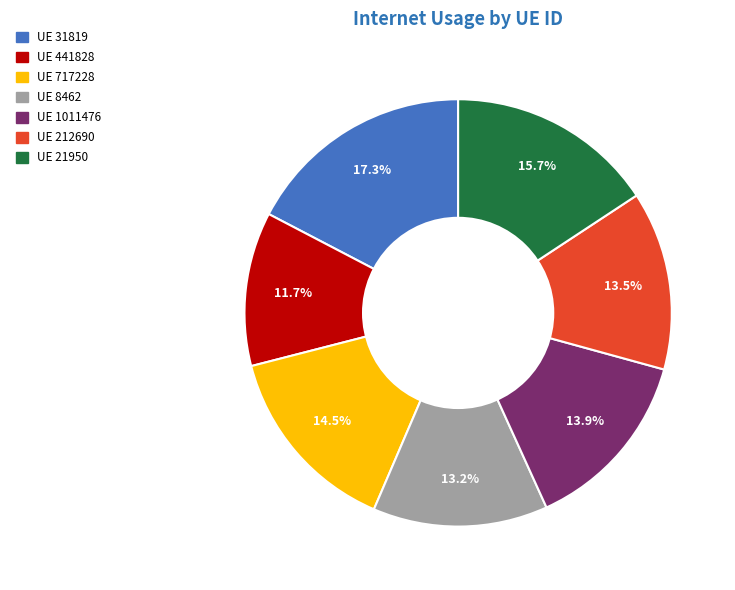

To the nearest percent, what is the difference between the largest and smallest slice percentages?

6%